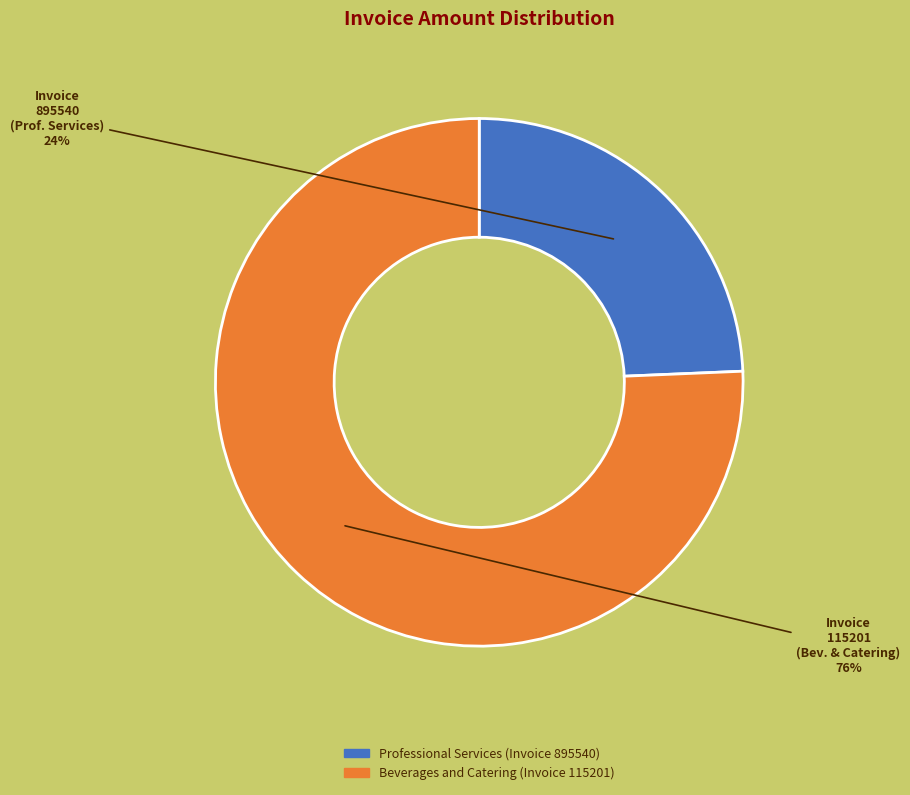

Does any single category account for the majority?

Yes